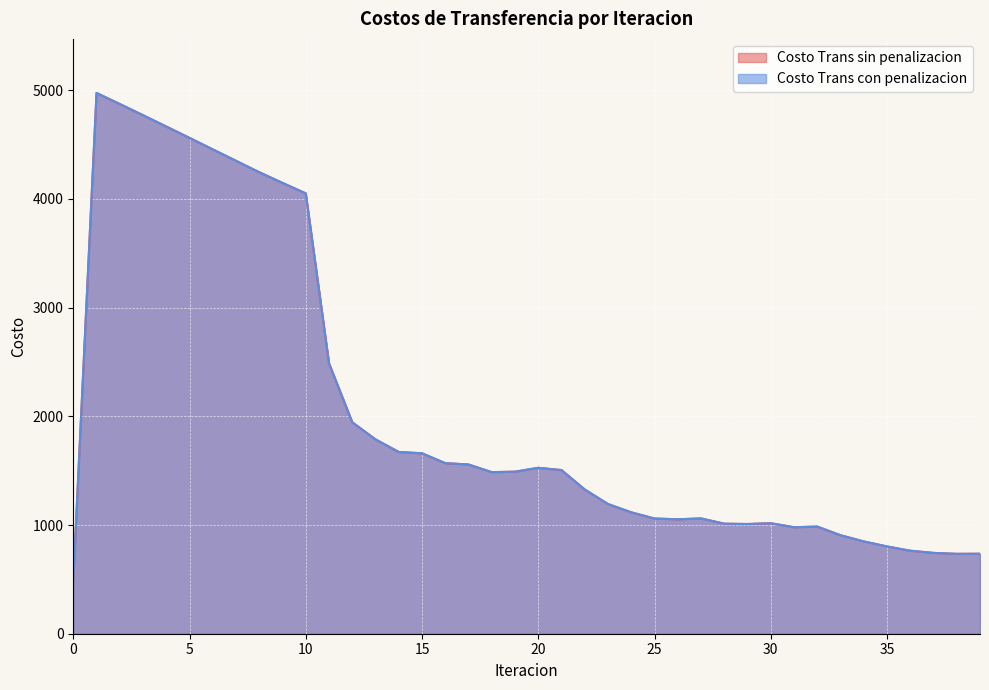

True or false: Costo Trans con penalizacion and Costo Trans sin penalizacion cross at least once.

False